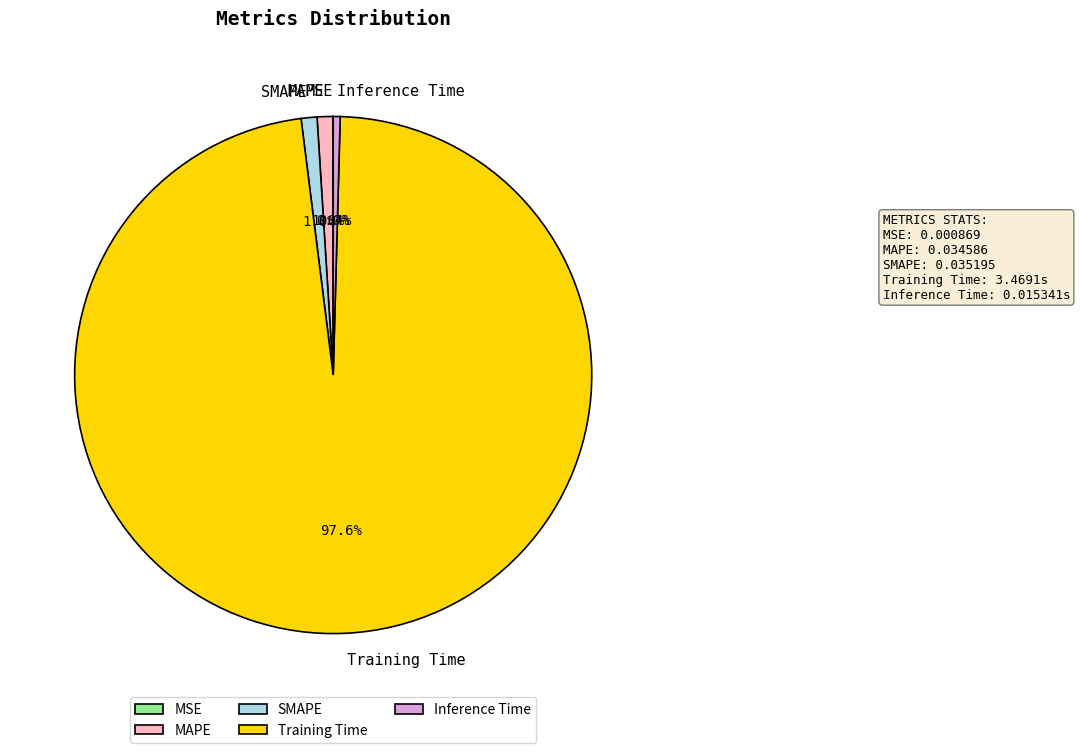

Combined, what portion of the pie is Inference Time and Training Time?

98.0%